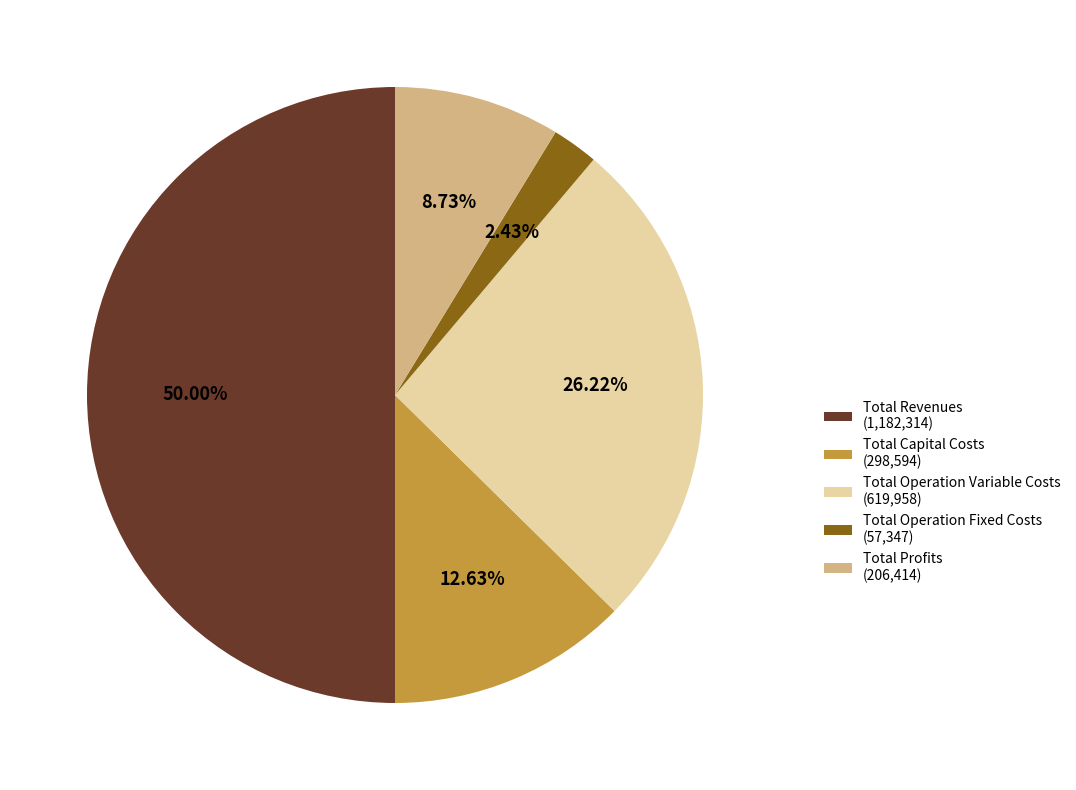

Which has a higher value, Total Revenues or Total Operation Variable Costs?

Total Revenues